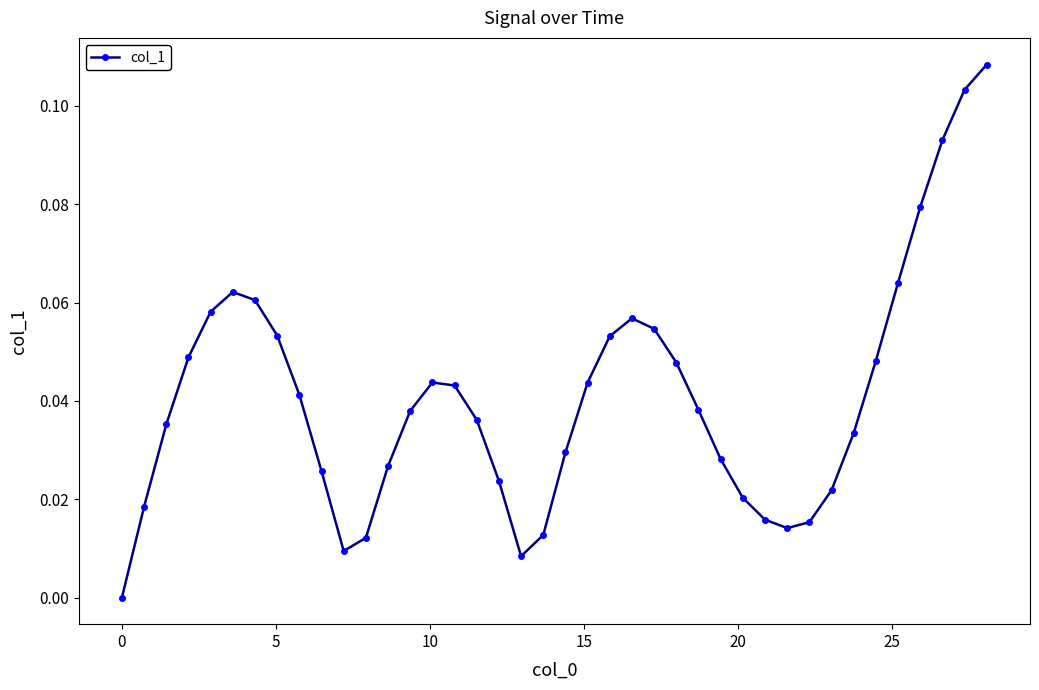

What is the sum of all values?

1.6